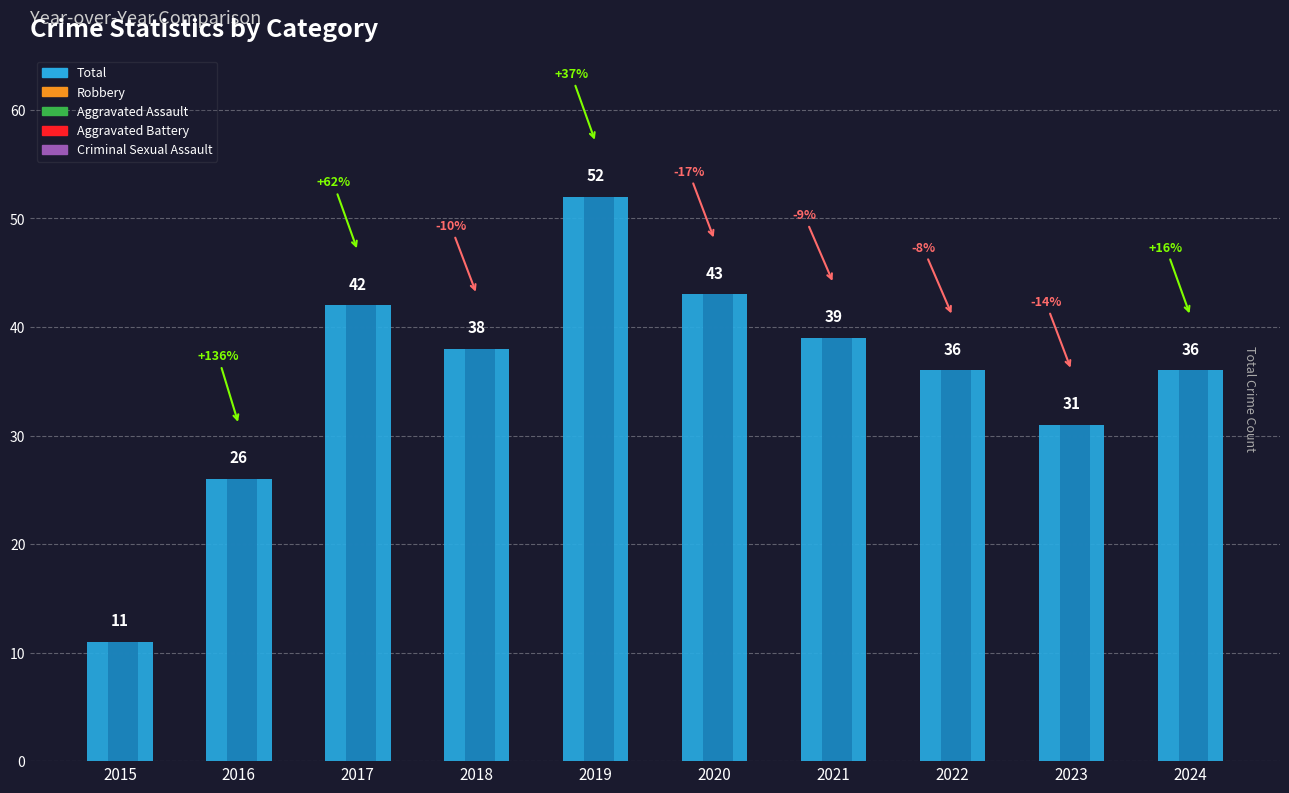

Approximately how many times larger is the value at 2017 compared to 2023?

1.4